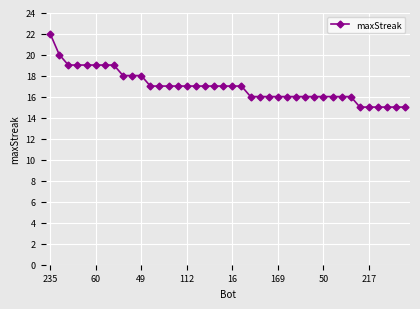

How many values are between 16 and 18?

26